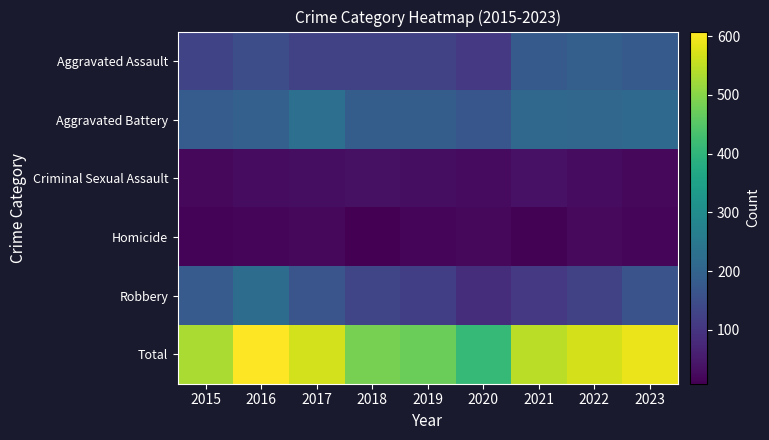

Which series has the largest range (max minus min)?

Total